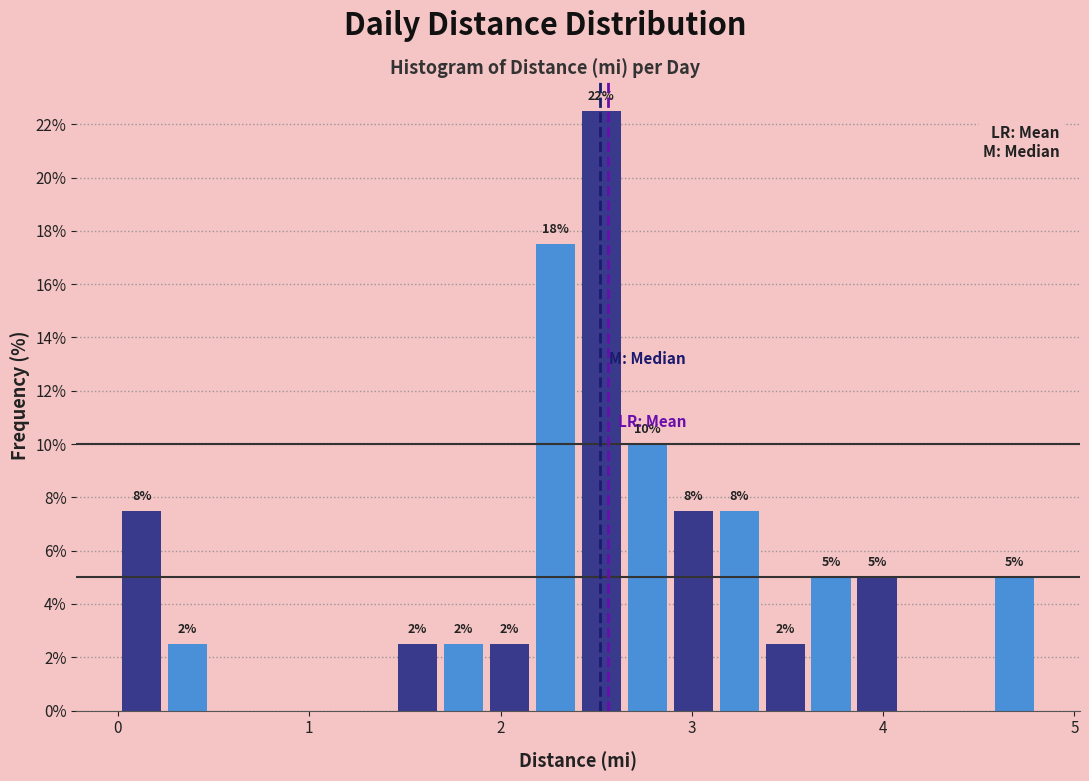

Around what value on the x-axis is the tallest bar? Give the approximate position of its centre, as read against the axis.

2.5